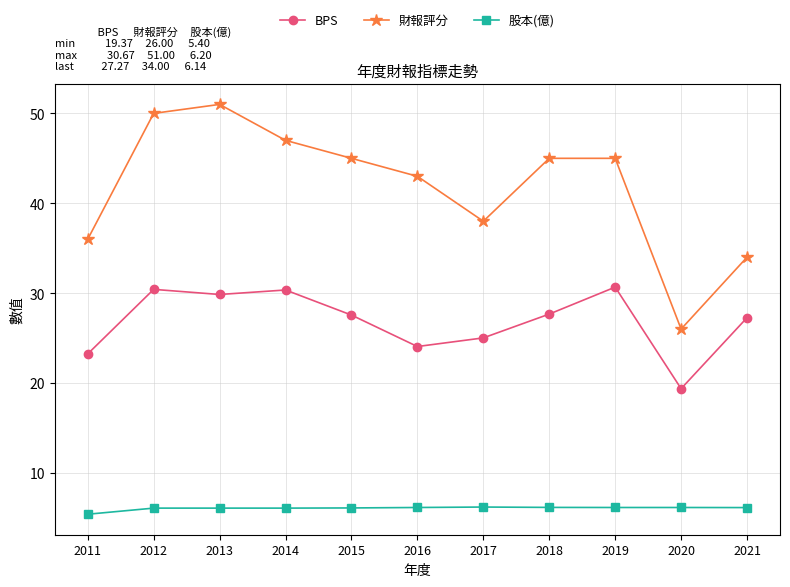

Where is the first local minimum for 財報評分?

2017